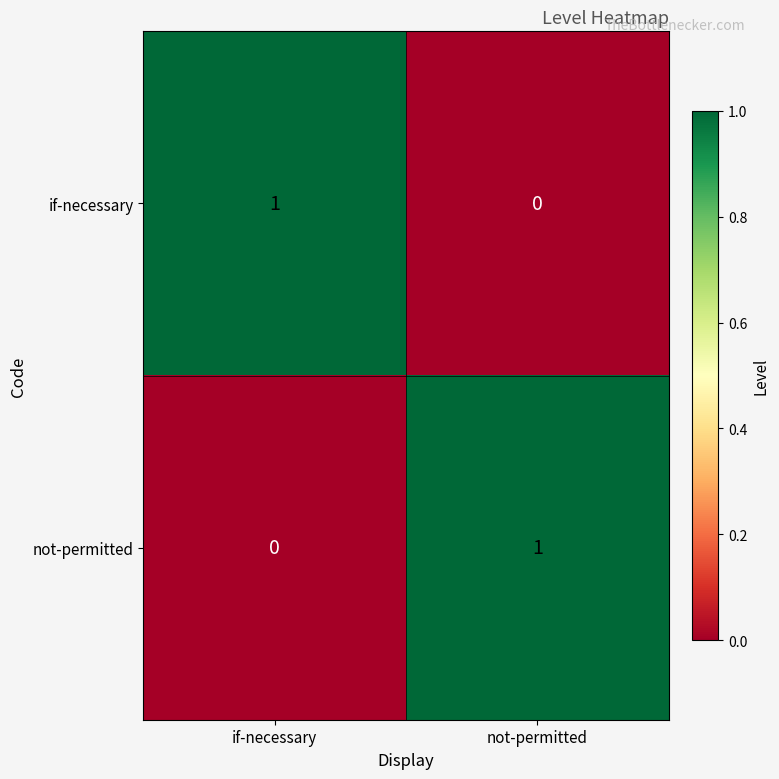

At which label does if-necessary reach its peak?

if-necessary